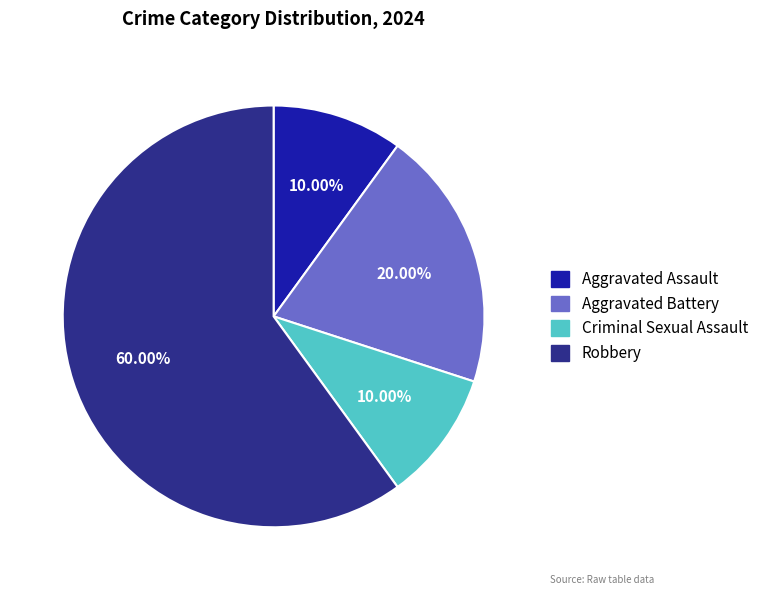

Which category accounts for the majority?

Robbery